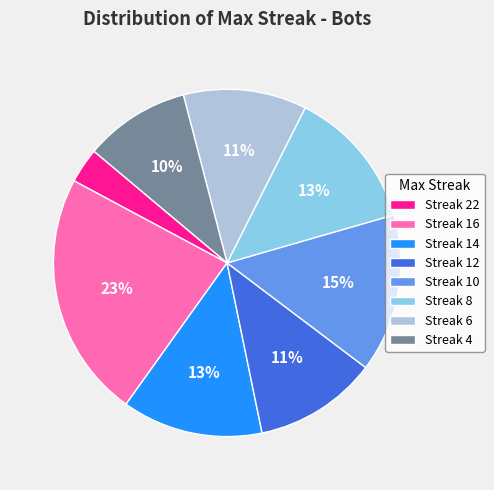

Count the number of slices in the pie.

8